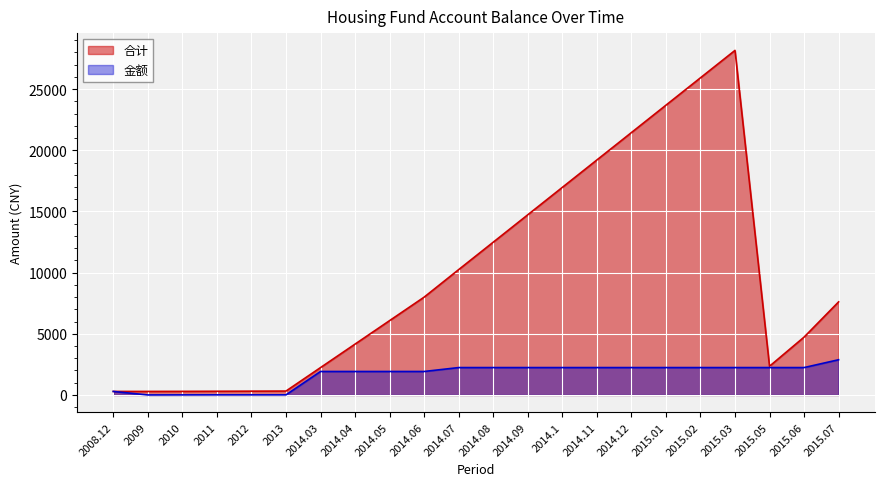

The value of 合计 at 2015.07 is 12409.8. True or false?

False